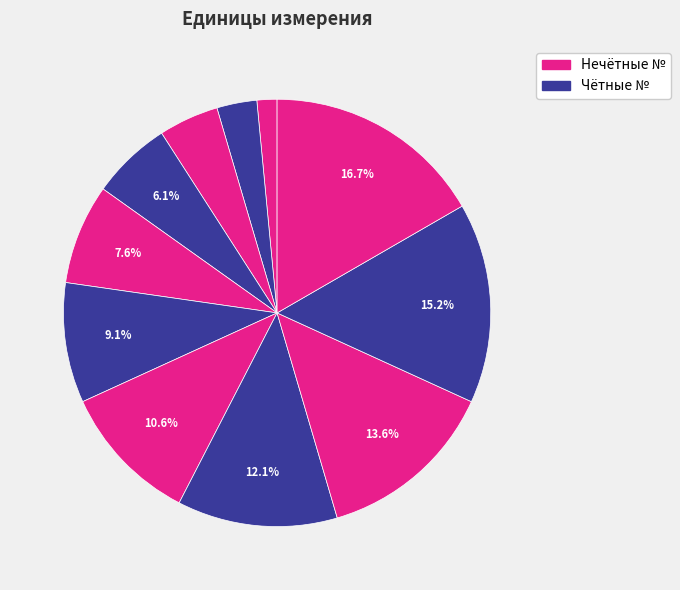

To the nearest percent, what is the difference between the largest and smallest slice percentages?

15%